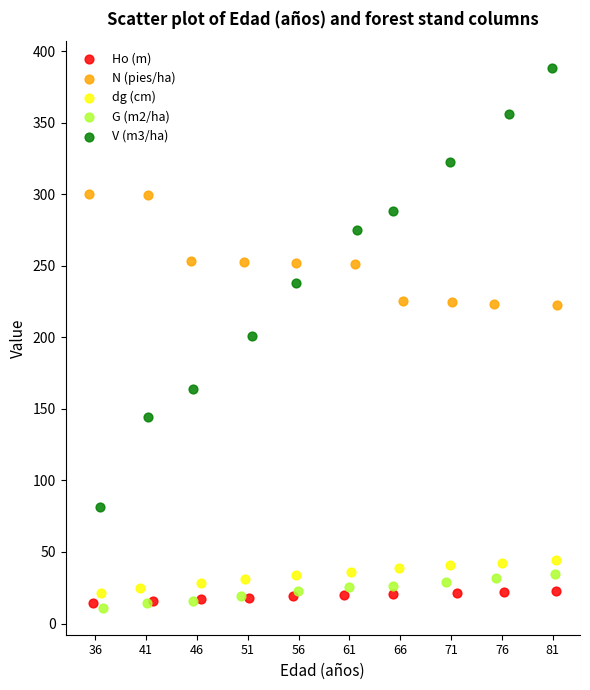

Which series reaches the maximum Y coordinate?

V (m3/ha)